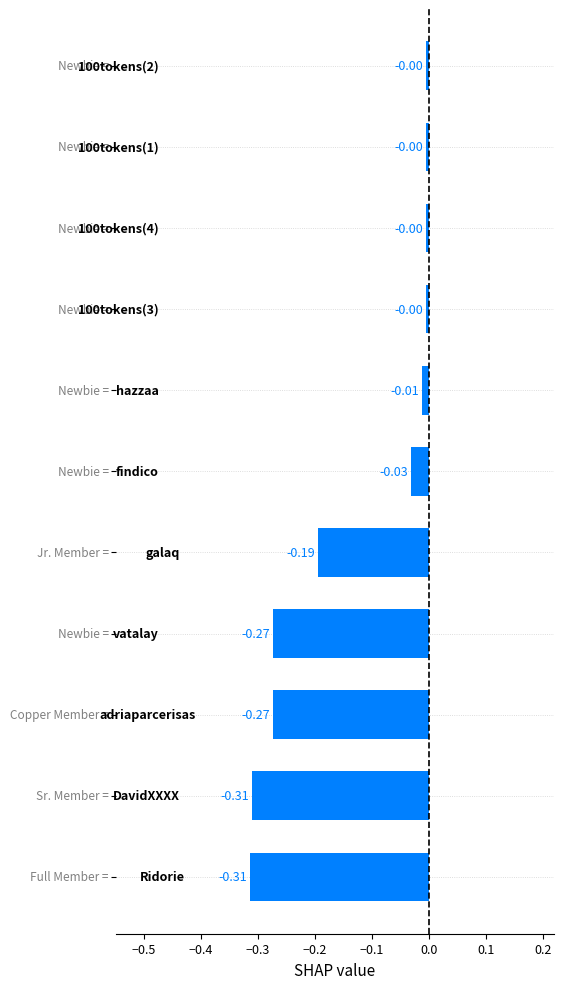

What is the difference between the second highest and minimum values?

0.3